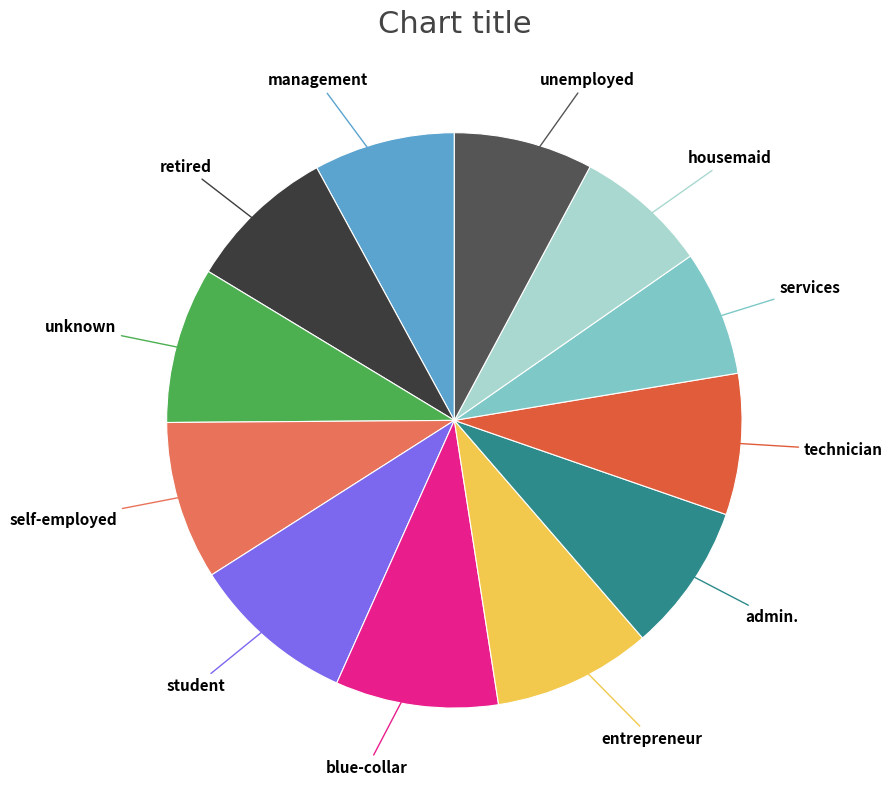

Is there a majority slice in this chart?

No